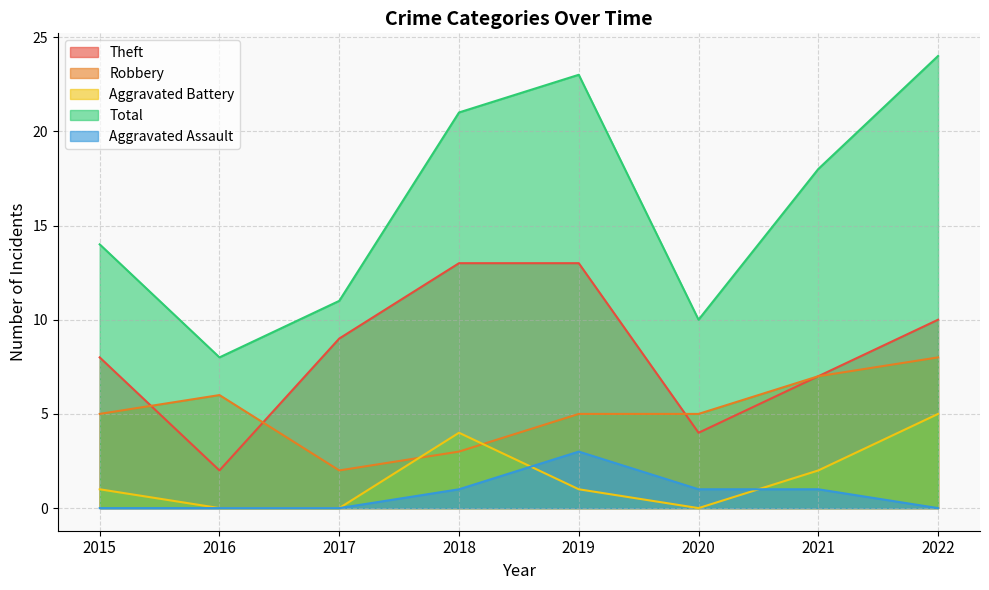

Between 2018 and 2019, which series saw the biggest shift?

Aggravated Battery